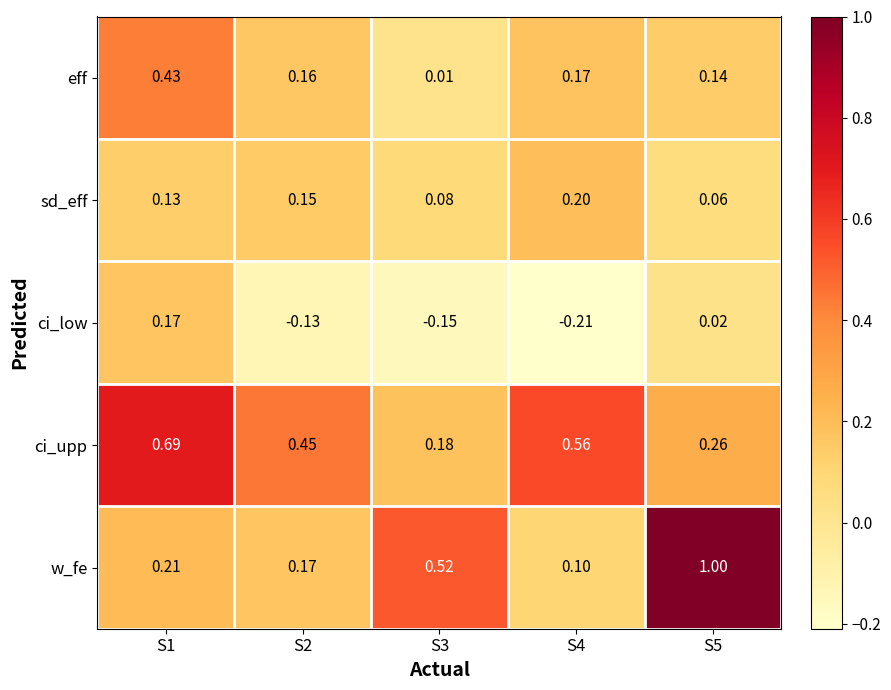

At which category does the chart reach its minimum across all series?

S4